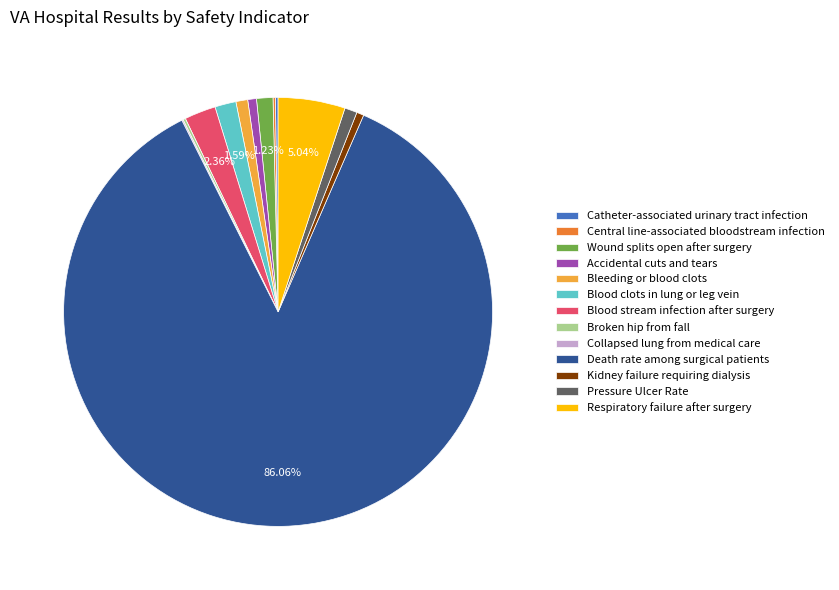

Which category accounts for the majority?

Death rate among surgical patients